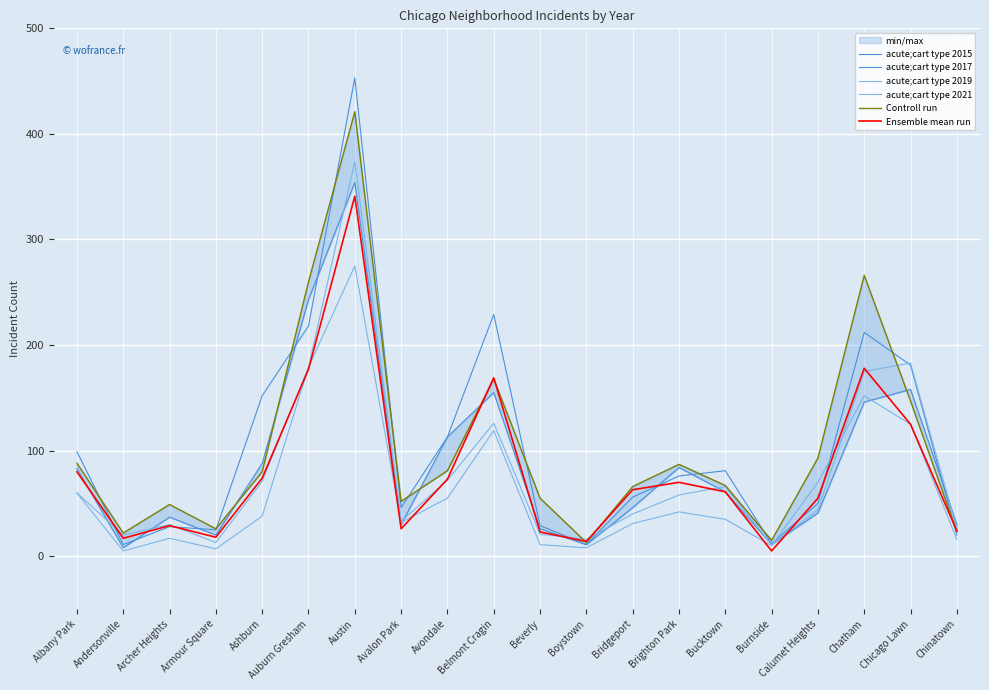

Which series has the largest range (max minus min)?

acute;cart type 2017